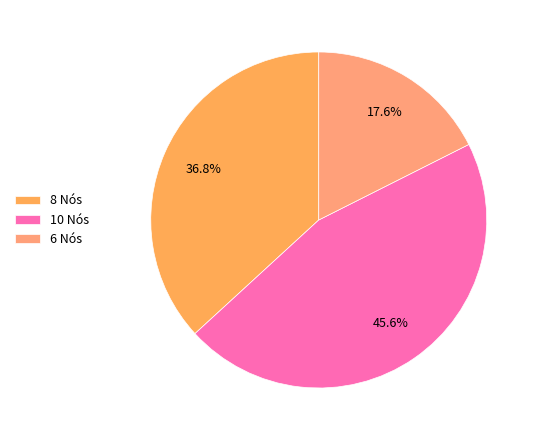

Which category has the smallest portion of the pie?

6 Nós